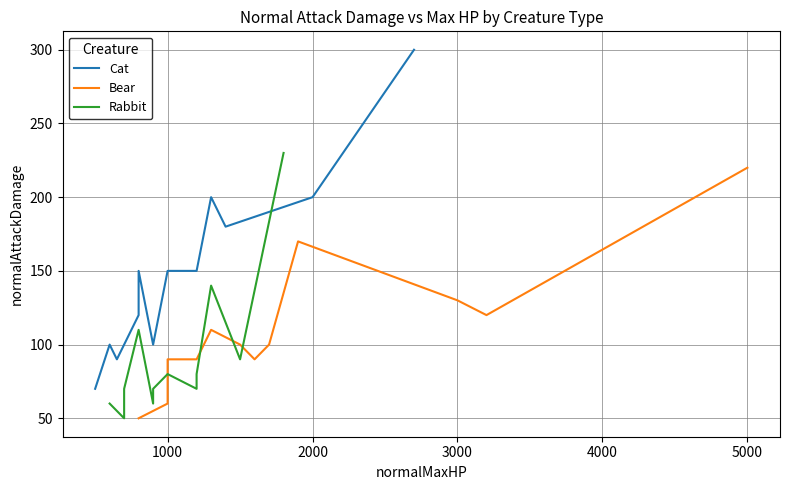

What is the value of the Rabbit point at the 4th from the left?

110